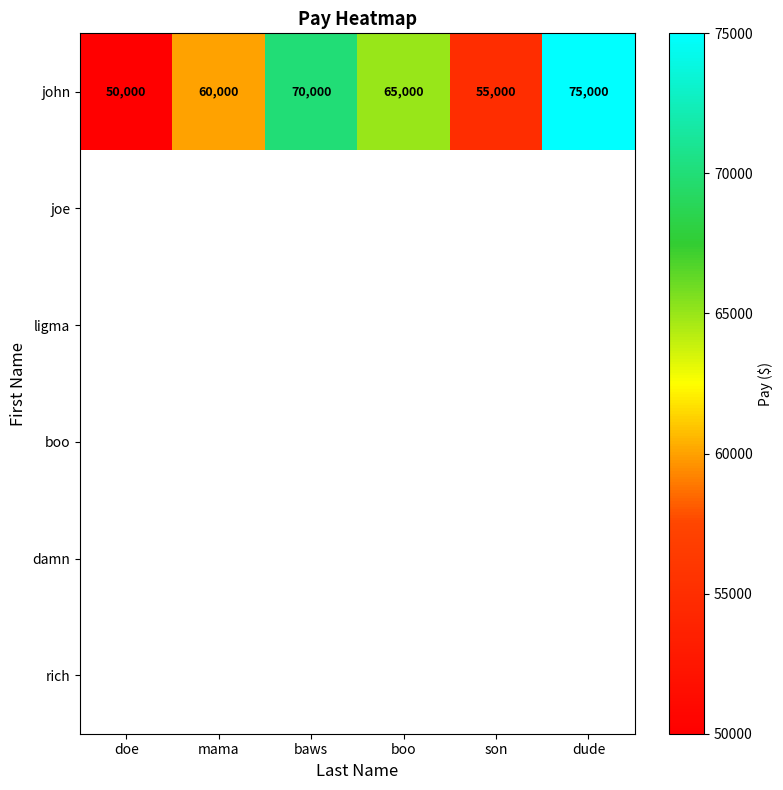

Where does the john series first go above 65000?

baws